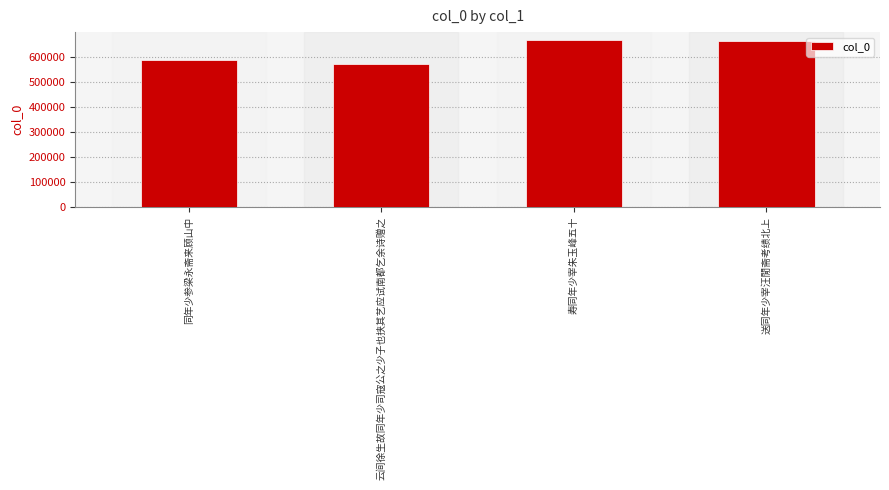

Read the value at 云间徐生故同年少司寇公之少子也挟其艺应试南都乞余诗赠之.

569463